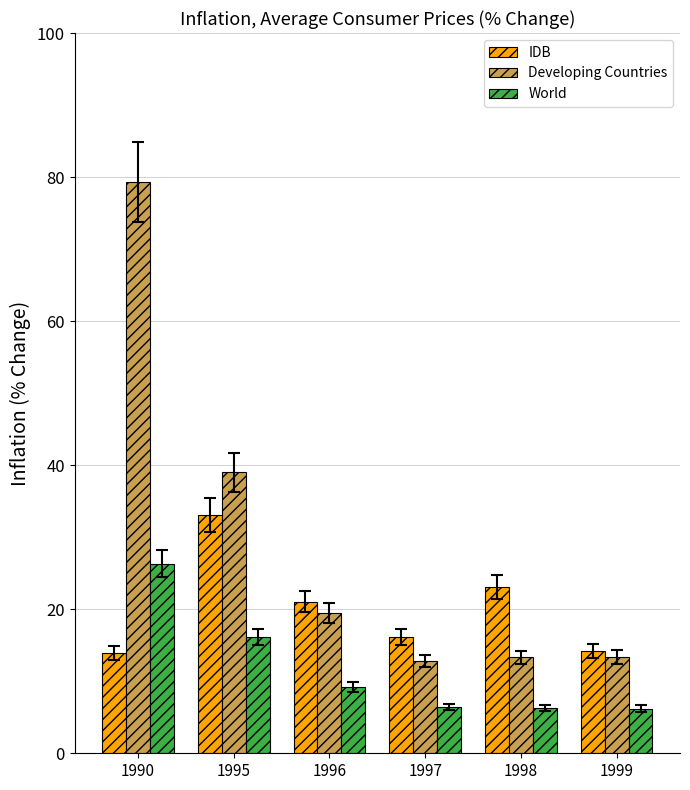

Which series has the largest total across all categories?

Developing Countries